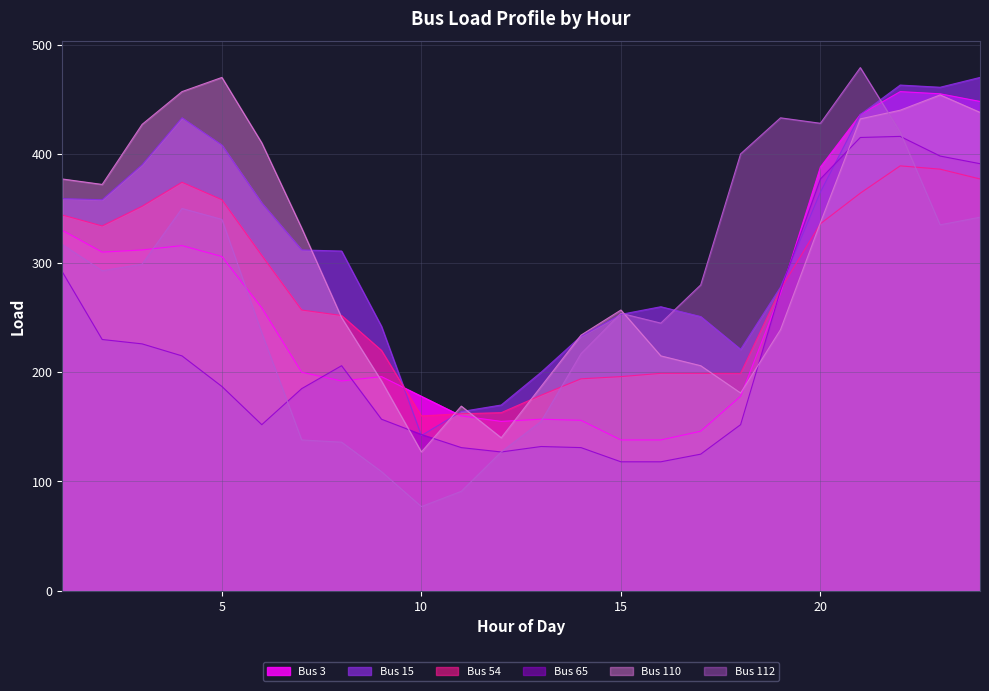

Which series has the largest total across all categories?

Bus 15